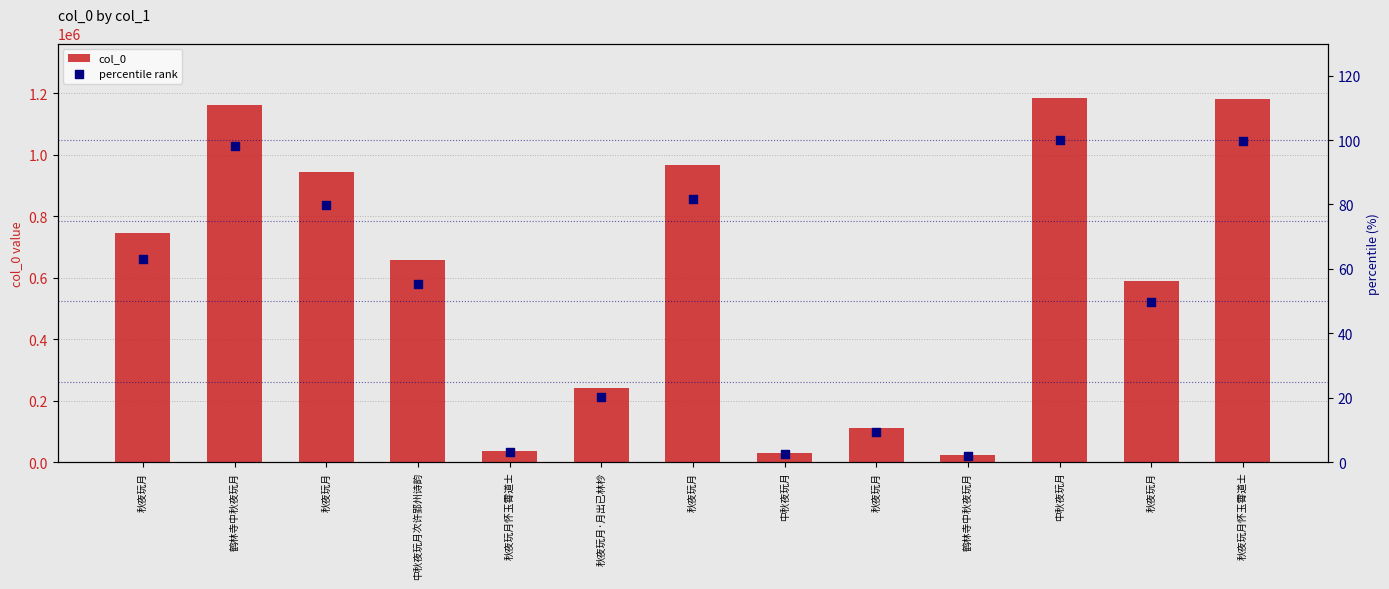

Is the value of col_0 at 秋夜玩月怀玉霄道士 greater than the value of percentile rank at 中秋夜玩月?

Yes